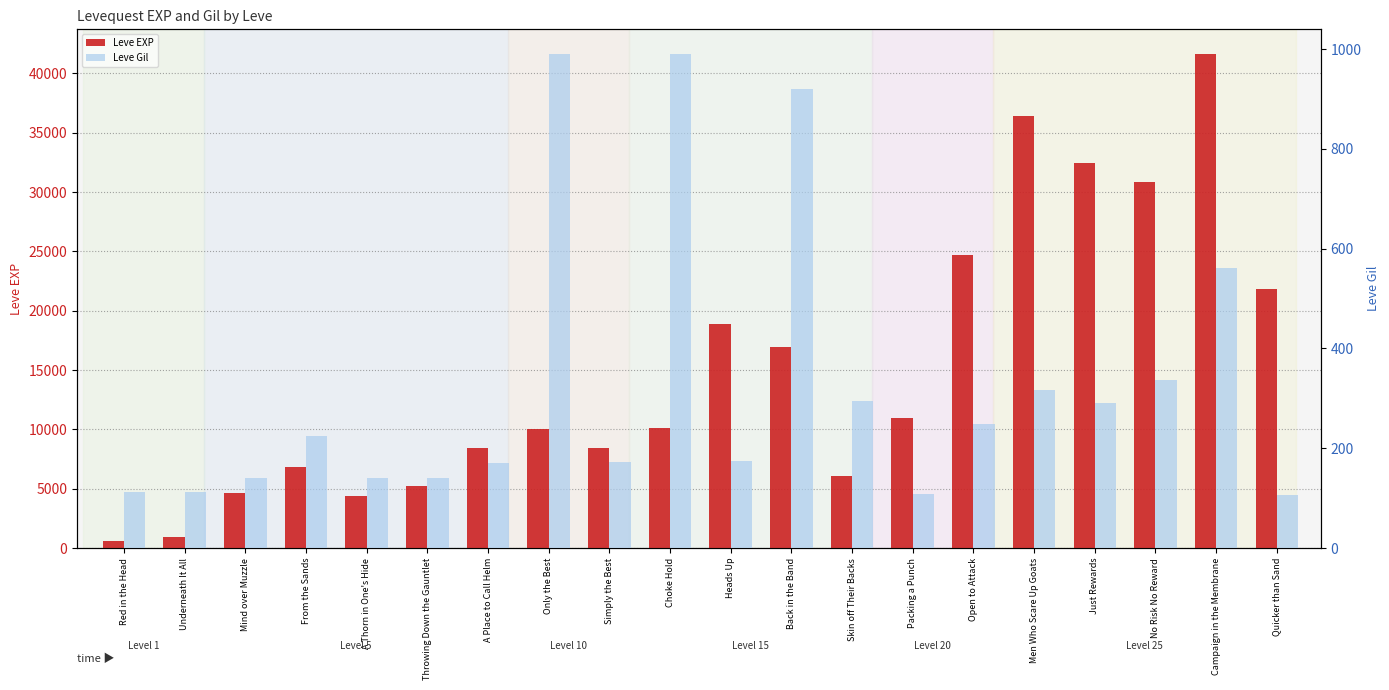

At which label does Leve EXP reach its peak?

Campaign in the Membrane